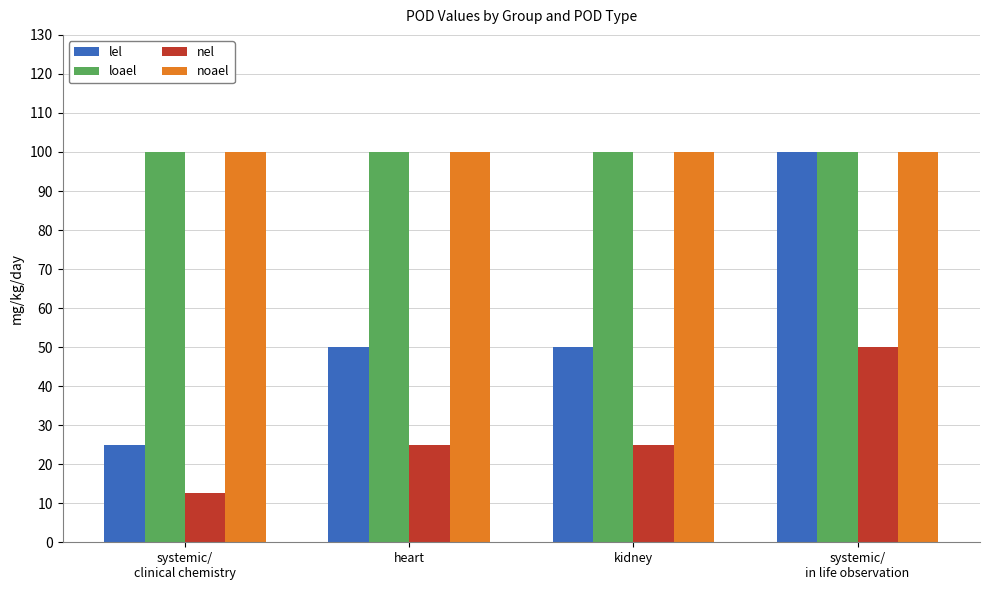

What is the total value across all series at heart?

275.0